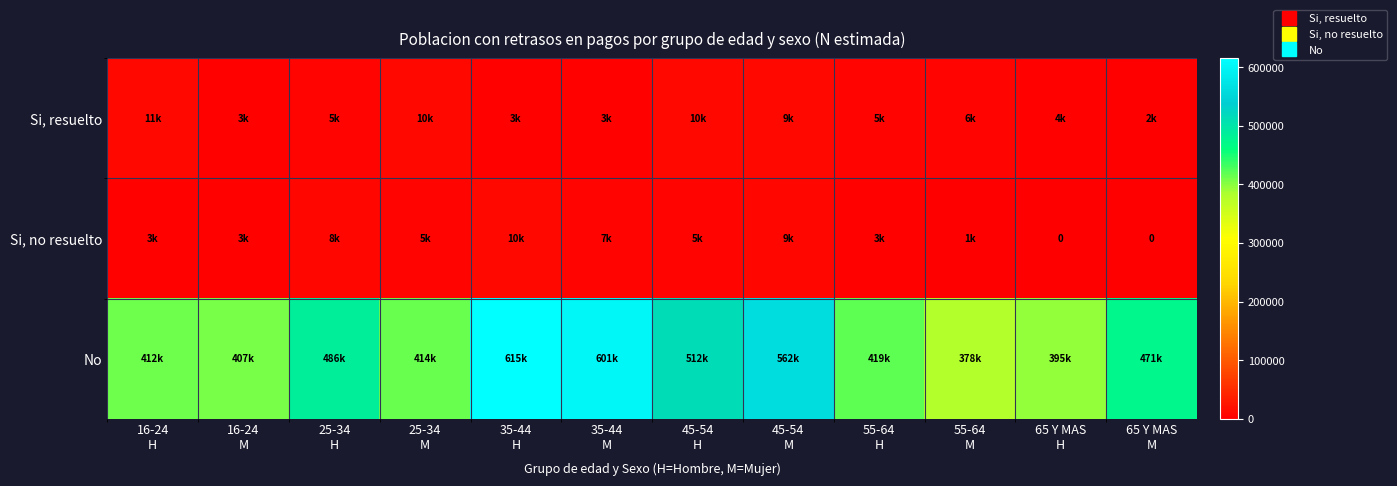

At which category is the sum across all series the highest?

35-44
H